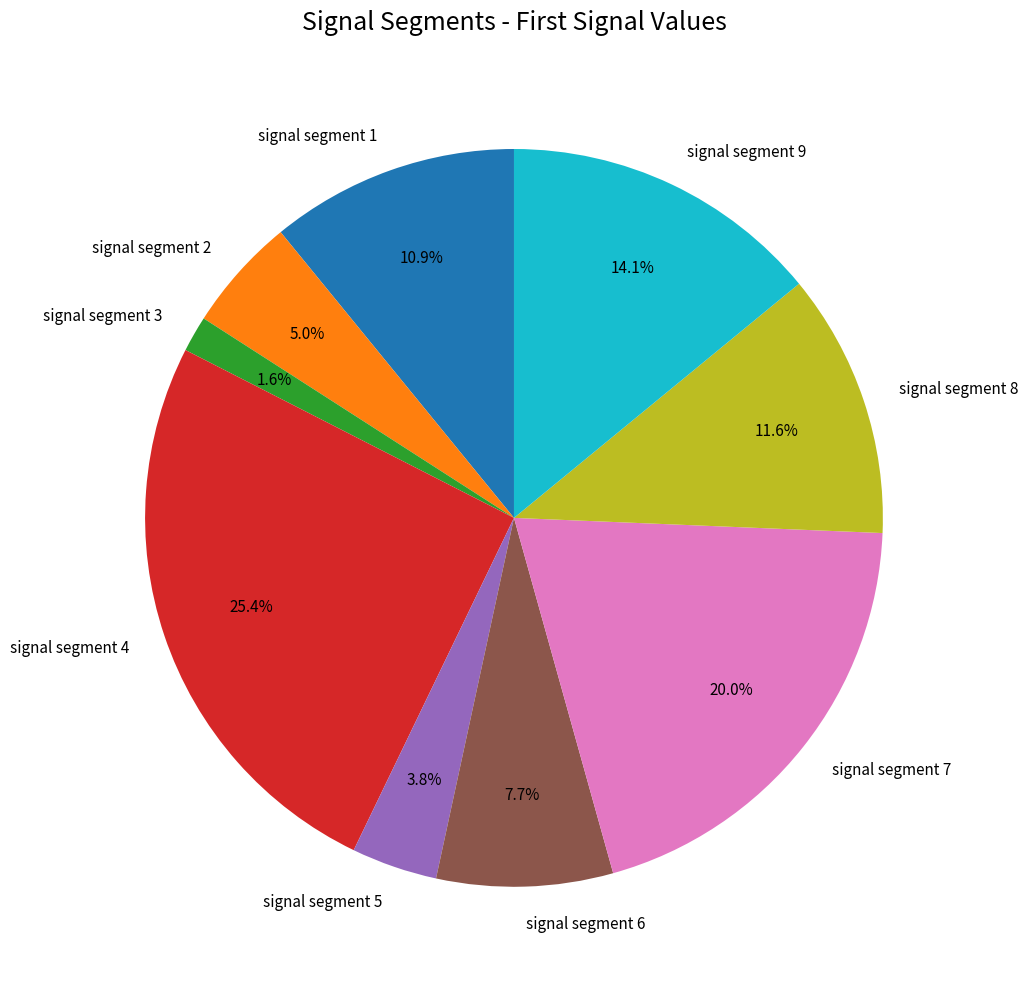

To the nearest percent, what is the difference between the largest and smallest slice percentages?

24%